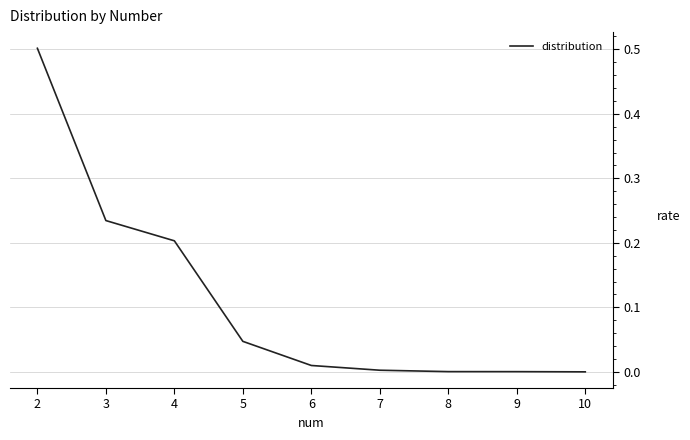

Count the number of data series in this chart.

1